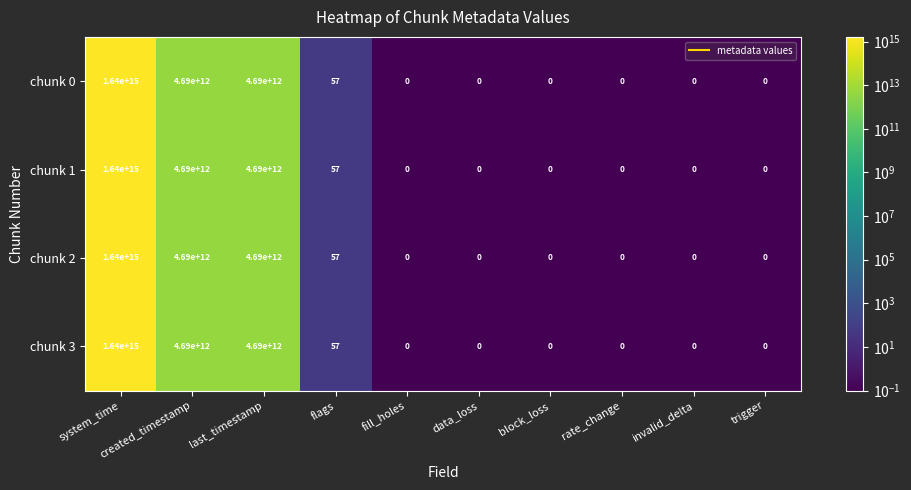

Which label corresponds to the largest value in the chart?

system_time